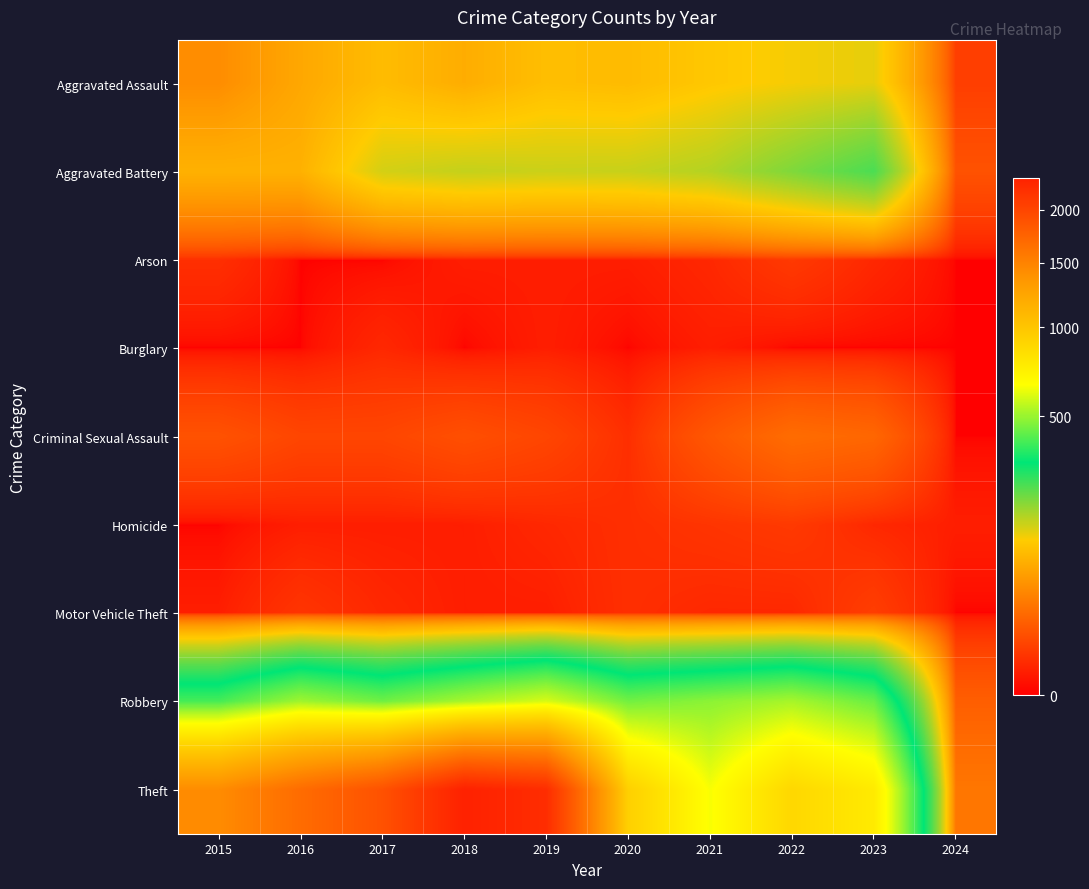

Reading left to right, what are all the values shown in this chart?

Aggravated Assault: 2015=46	2016=71	2017=95	2018=77	2019=98	2020=94	2021=110	2022=121	2023=130	2024=6
Aggravated Battery: 2015=82	2016=82	2017=142	2018=152	2019=148	2020=150	2021=163	2022=202	2023=246	2024=12
Arson: 2015=3	2016=0	2017=0	2018=1	2019=1	2020=1	2021=2	2022=5	2023=2	2024=0
Burglary: 2015=0	2016=0	2017=2	2018=0	2019=1	2020=0	2021=1	2022=0	2023=0	2024=0
Criminal Sexual Assault: 2015=12	2016=8	2017=8	2018=11	2019=8	2020=3	2021=14	2022=24	2023=21	2024=0
Homicide: 2015=0	2016=1	2017=1	2018=1	2019=2	2020=3	2021=4	2022=5	2023=2	2024=1
Motor Vehicle Theft: 2015=1	2016=4	2017=2	2018=1	2019=1	2020=3	2021=2	2022=2	2023=6	2024=0
Robbery: 2015=395	2016=510	2017=446	2018=520	2019=591	2020=450	2021=484	2022=521	2023=438	2024=17
Theft: 2015=1429	2016=1676	2017=1896	2018=2342	2019=2230	2020=930	2021=642	2022=880	2023=764	2024=30